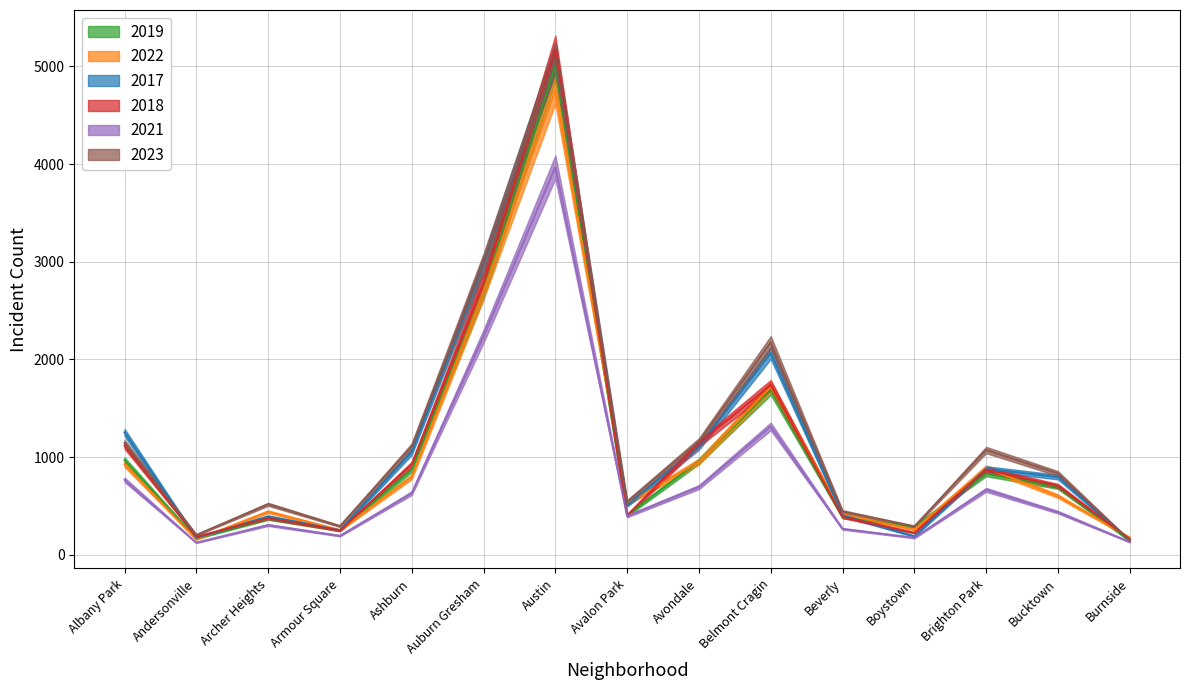

What is the difference between the maximum and minimum values in the 2023 series?

4936